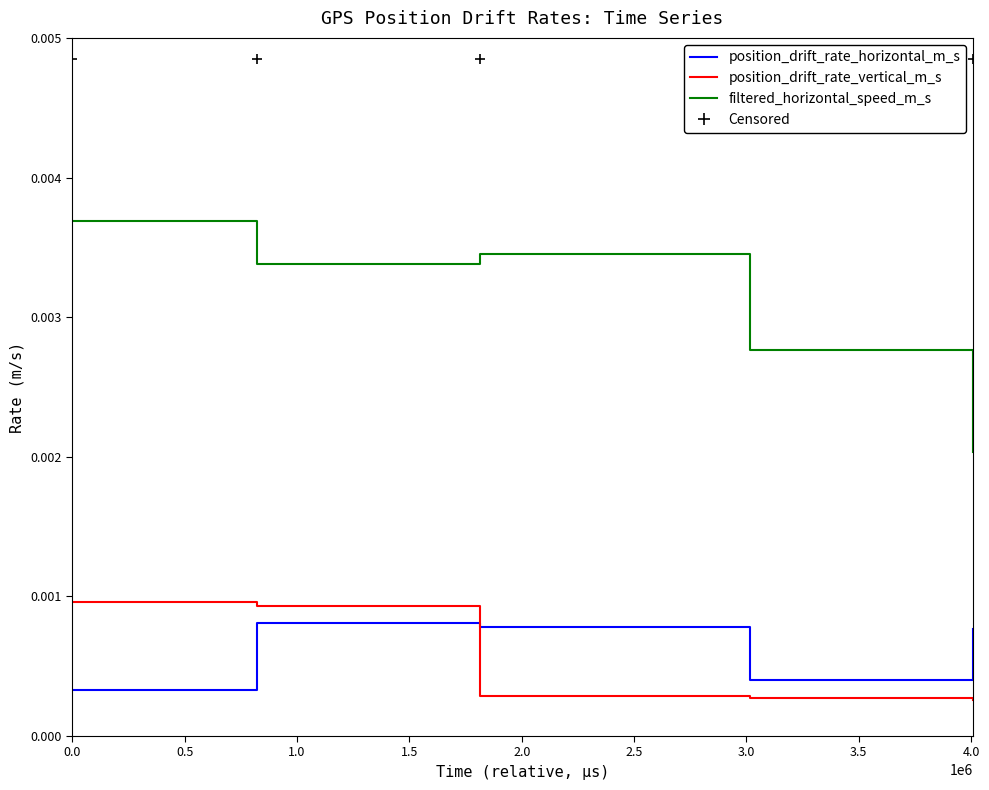

How many intersections are there between position_drift_rate_vertical_m_s and position_drift_rate_horizontal_m_s?

1